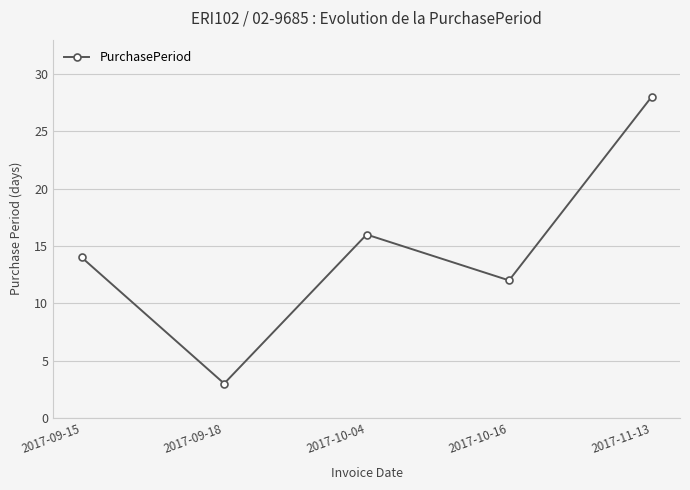

Does the chart have visible grid lines?

Yes